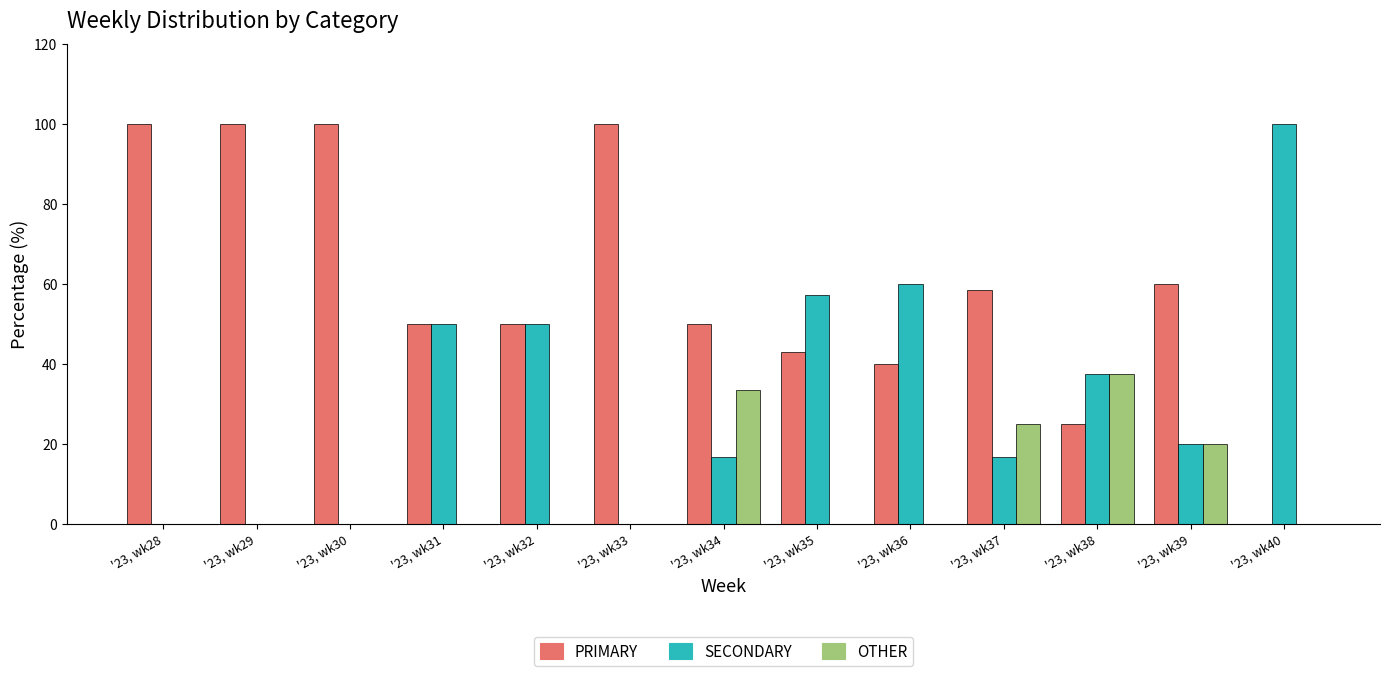

Is it true that PRIMARY equals 25.0 at '23, wk38?

True